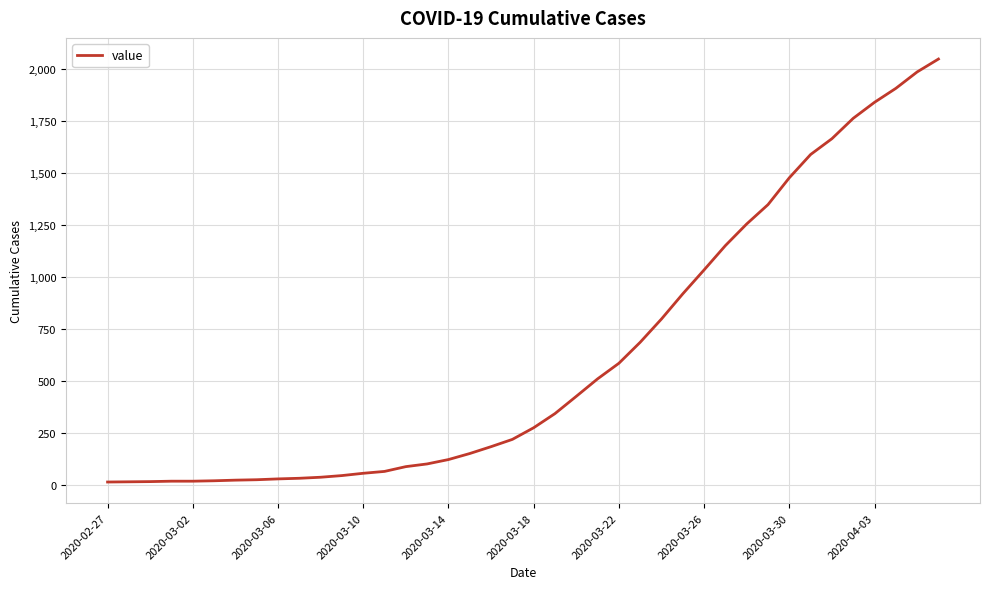

What is the maximum value shown in the chart?

2047